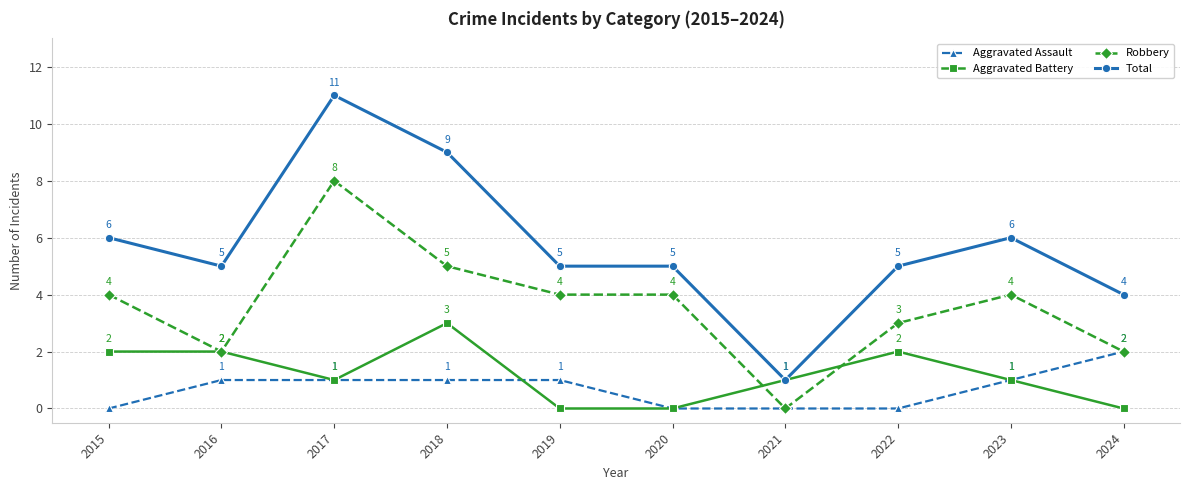

List the series in order of their peak value, highest first.

Total, Robbery, Aggravated Battery, Aggravated Assault